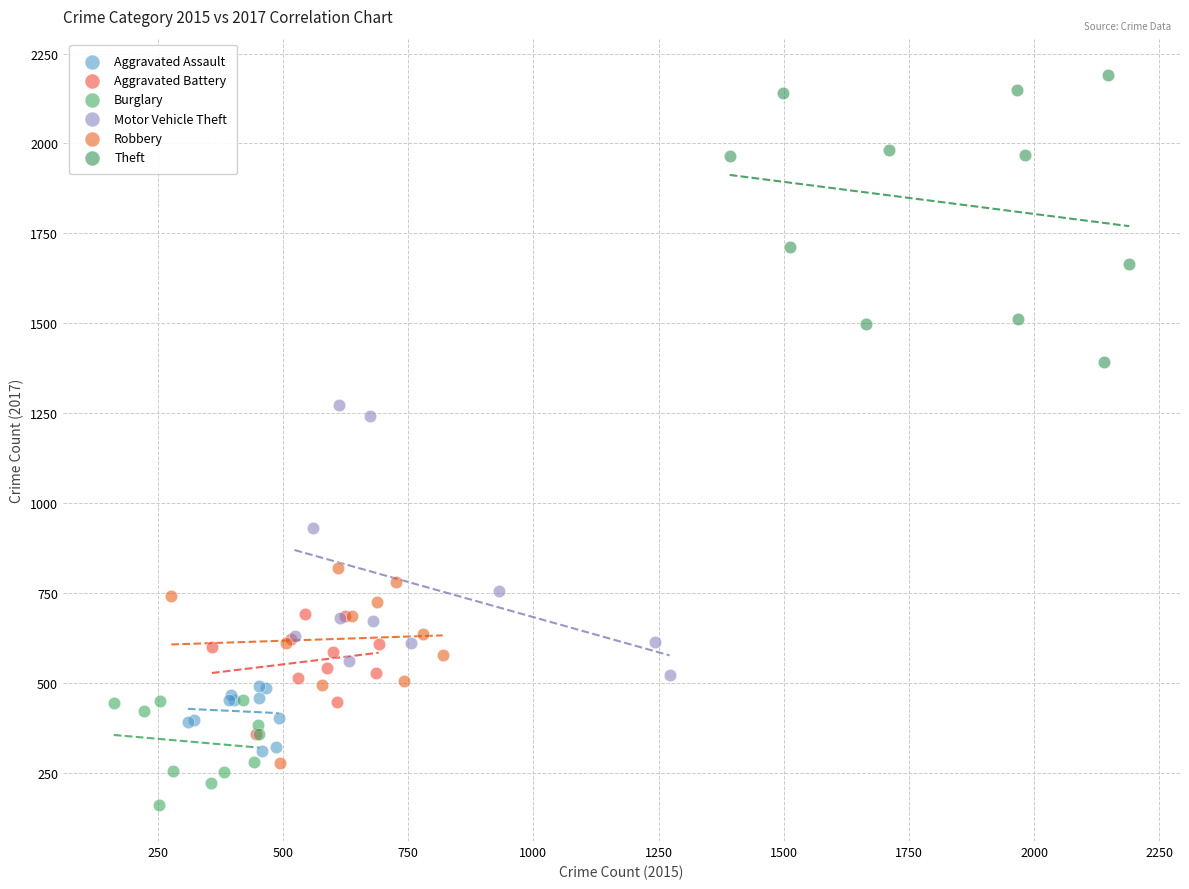

Which series reaches the maximum Y coordinate?

Theft